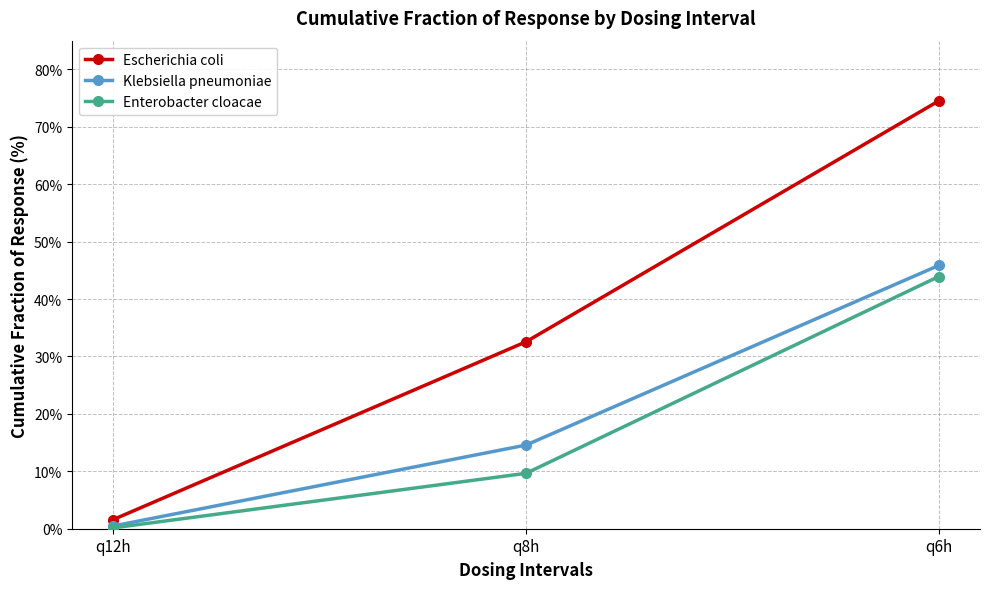

How many lines are shown in the chart?

3